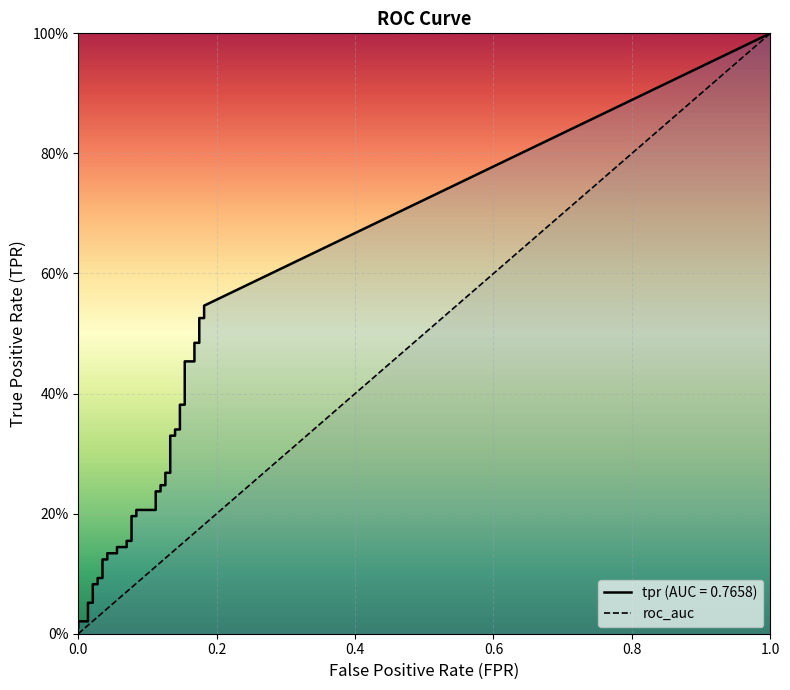

How many values are below 1?

1